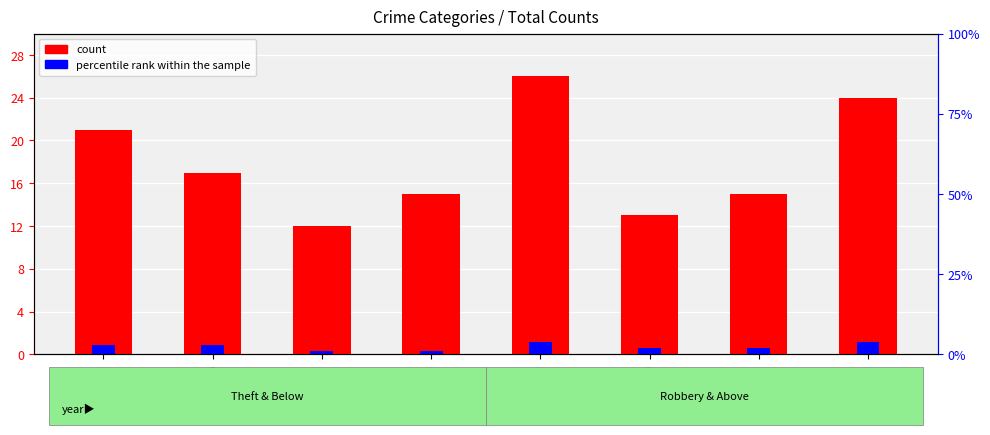

Where is count nearest to the value 19?

2015